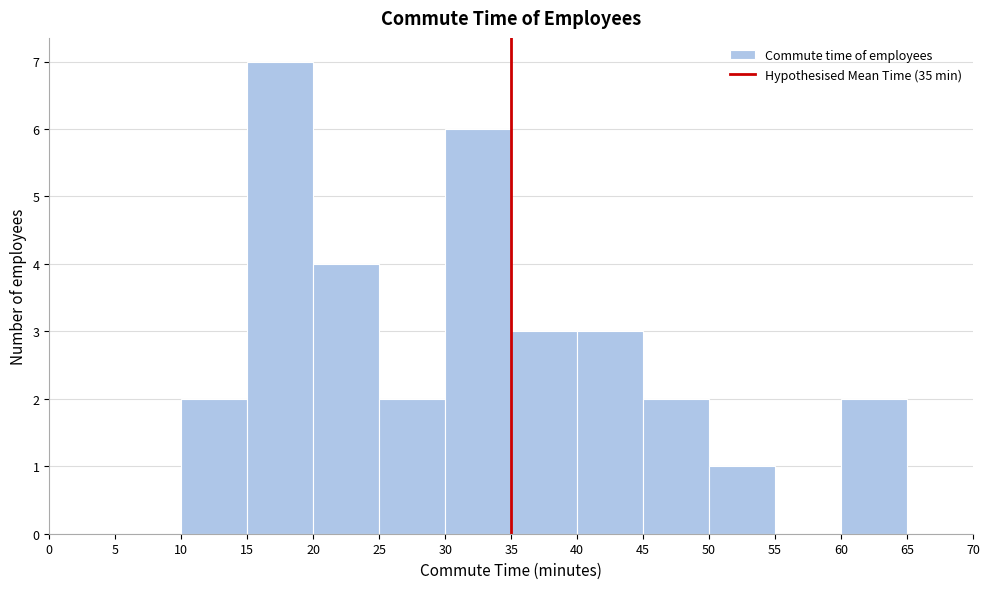

Over which range of the x-axis is the bar tallest?

15 to 20